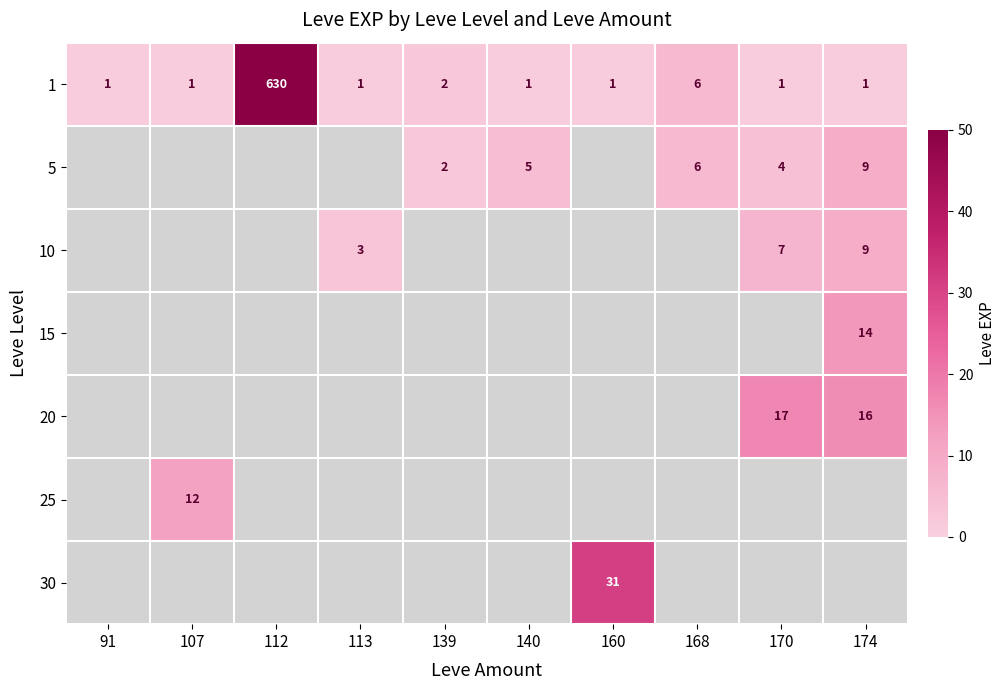

True or false: 1 has a value of 0.4 at 140.

False